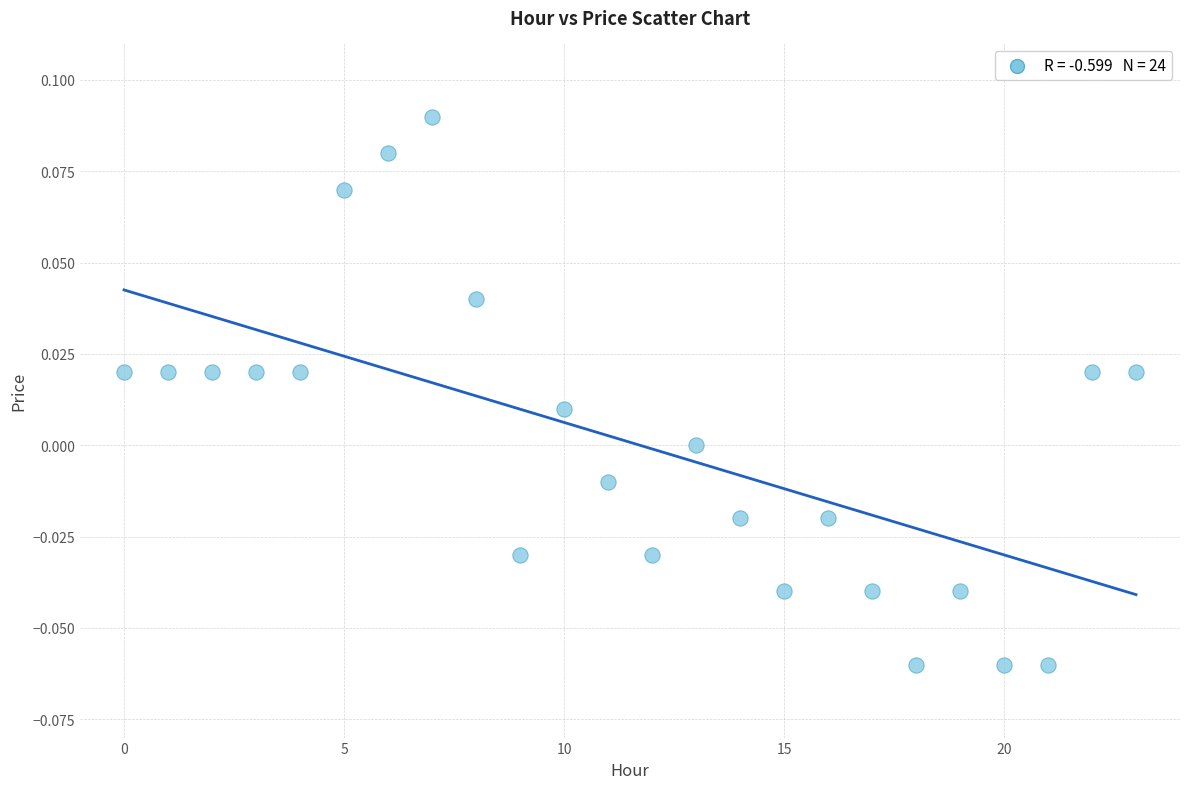

How many data points are displayed?

24